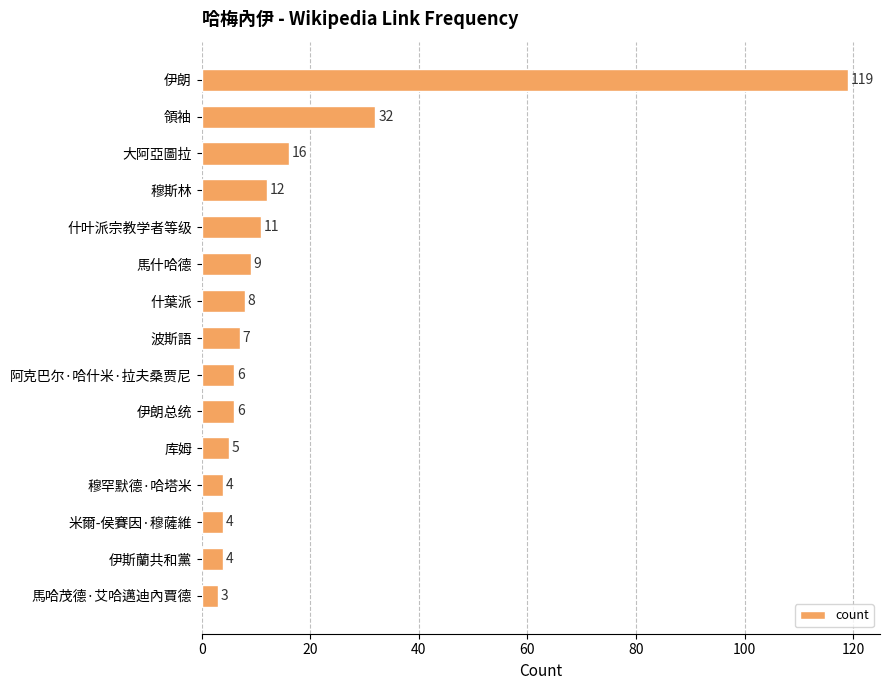

What is the change in value from 什叶派宗教学者等级 to 波斯語?

-4